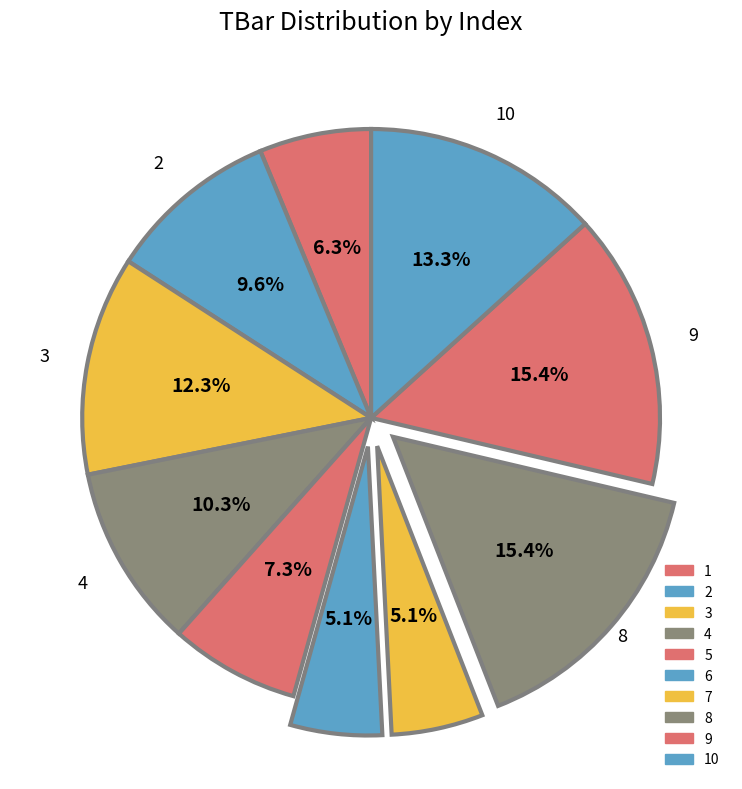

Rank the categories by value from lowest to highest.

6, 7, 1, 5, 2, 4, 3, 10, 8, 9